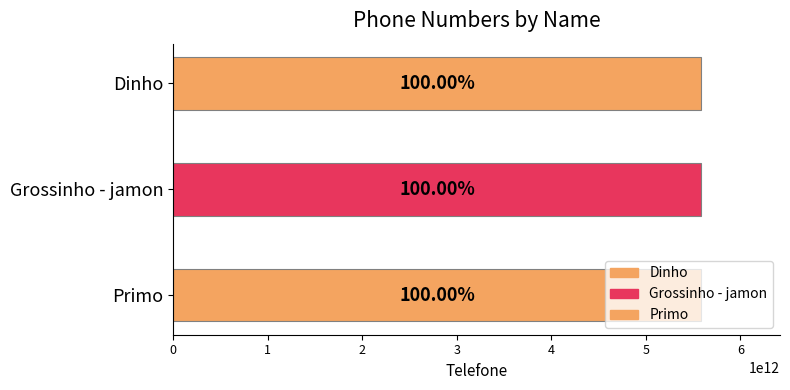

What is the value of the 3rd bar from the left?

5582988379979